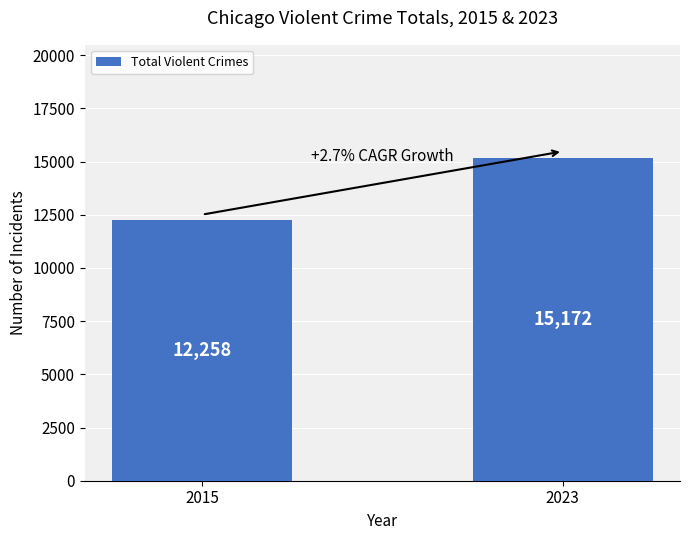

What is the change in value from 2015 to 2023?

+2914